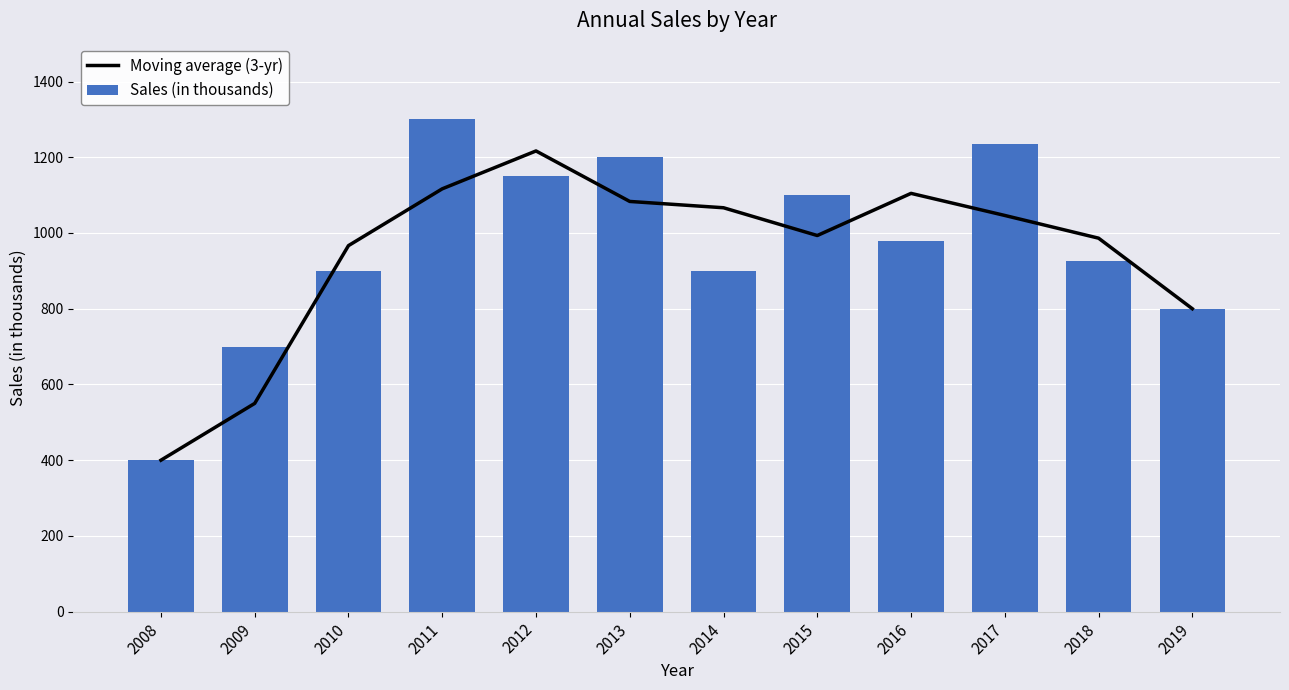

List the series in order of their overall mean, highest first.

Sales (in thousands), Moving average (3-yr)